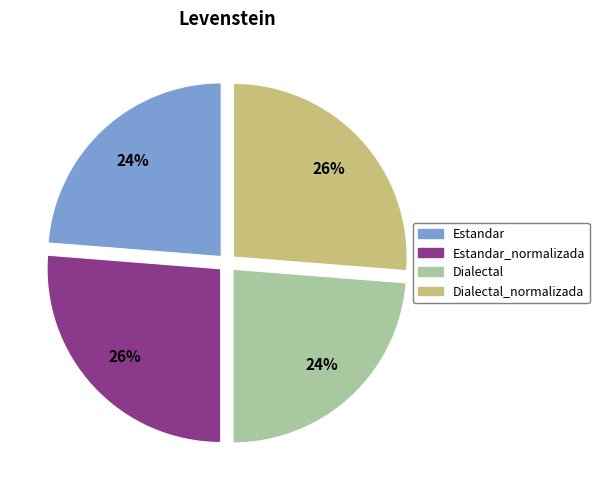

To the nearest percent, what is the average slice percentage?

25%